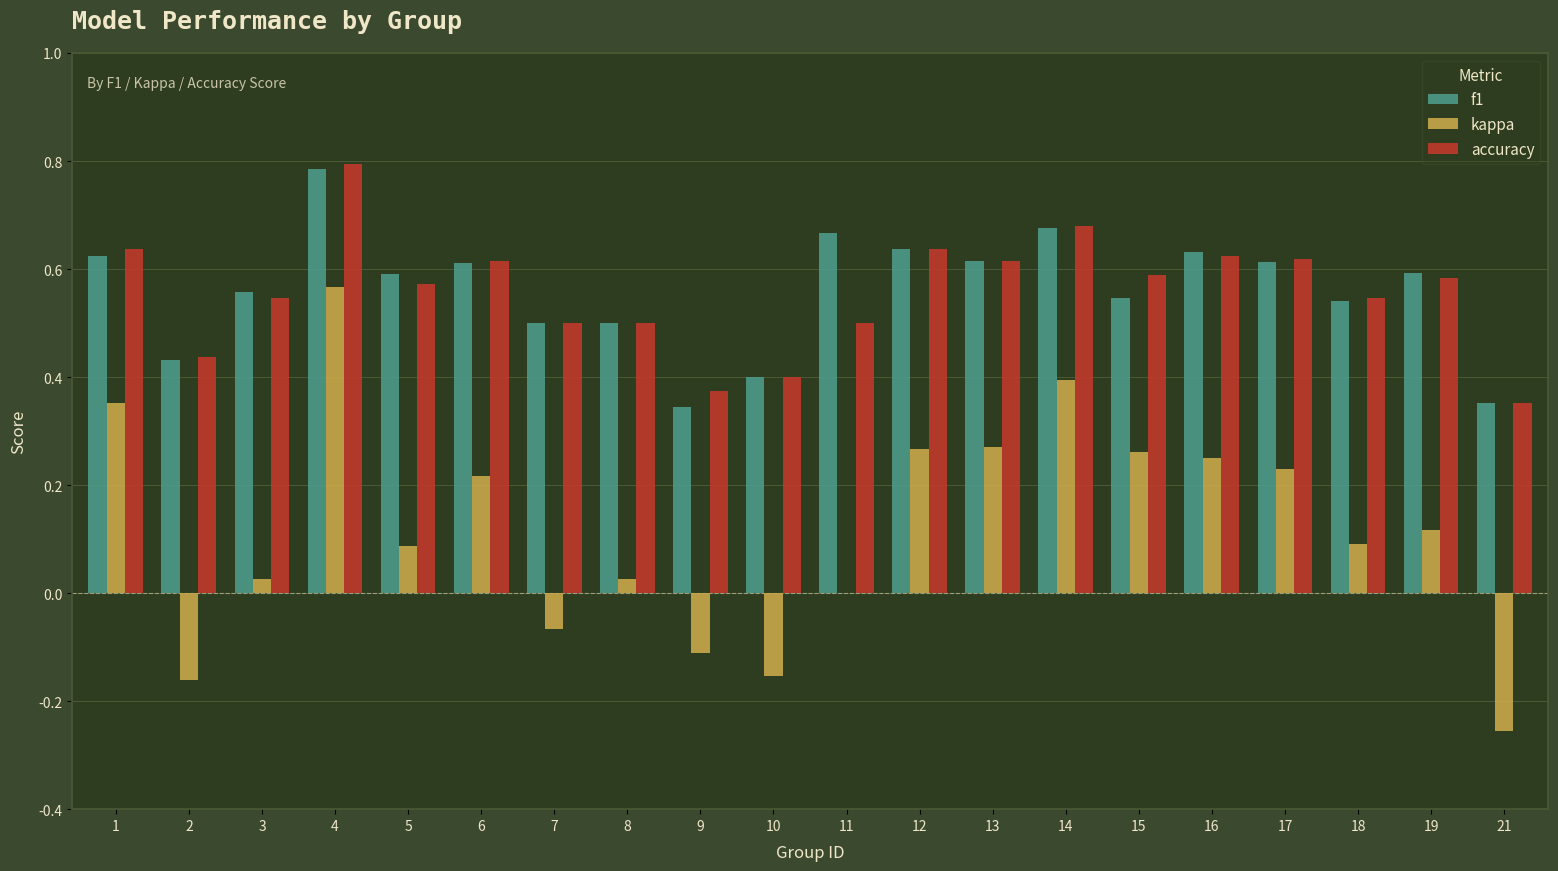

What is the sum of all kappa values?

2.4